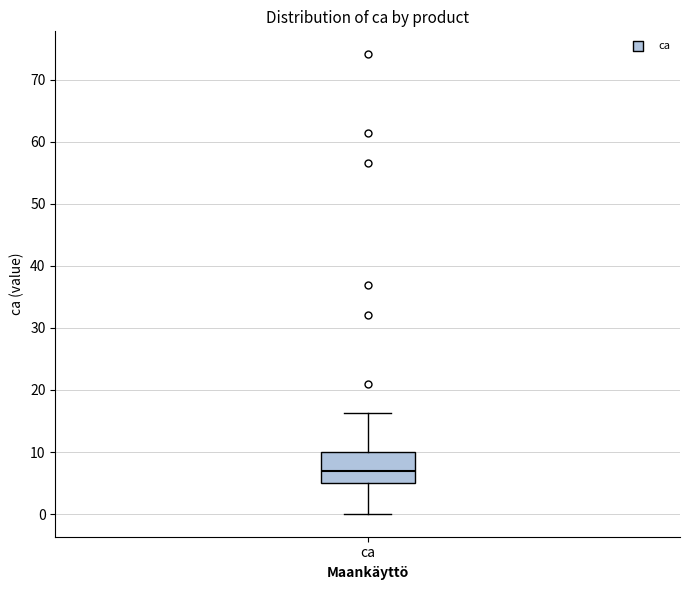

Where does the median line of the box for ca sit on the y-axis? The values are not printed on the chart, so give them approximately, as read against the axis.

7